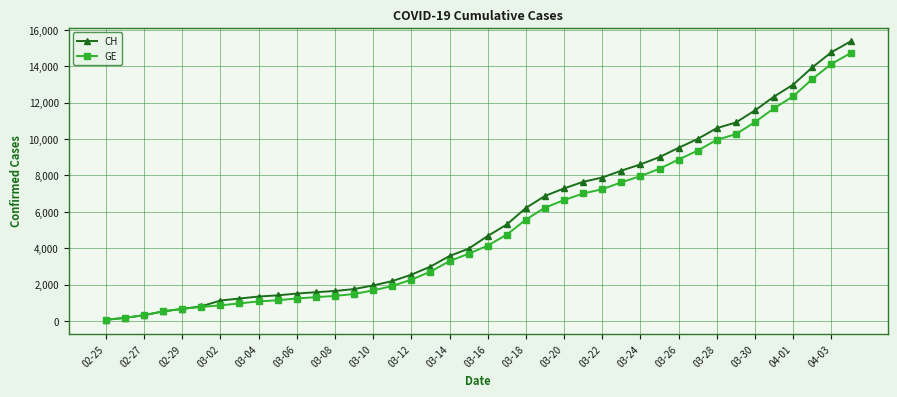

At how many categories does at least one series exceed 13653?

3